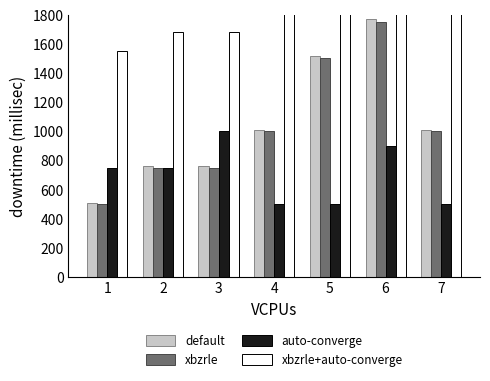

At how many categories does at least one series exceed 1784?

4